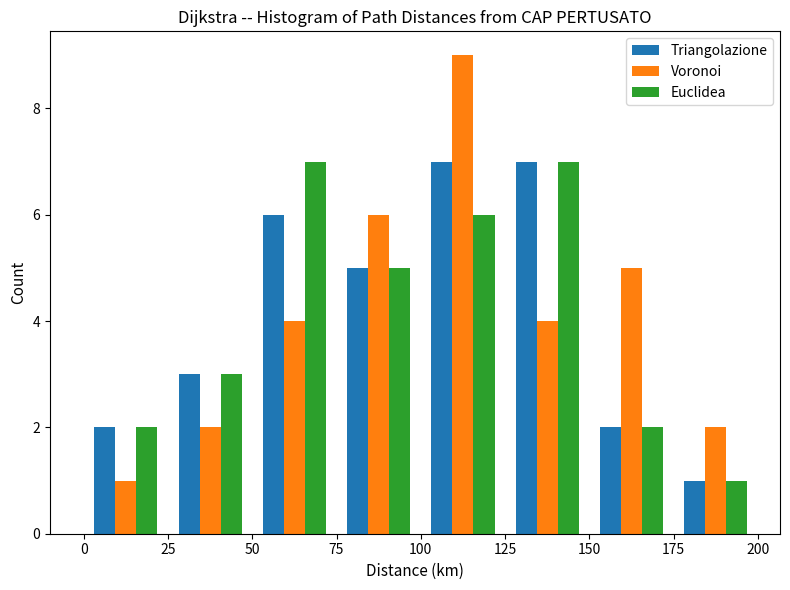

What is the height of the Triangolazione bar covering 0 to 25 on the x-axis? The values are not printed on the chart, so give them approximately, as read against the axis.

2